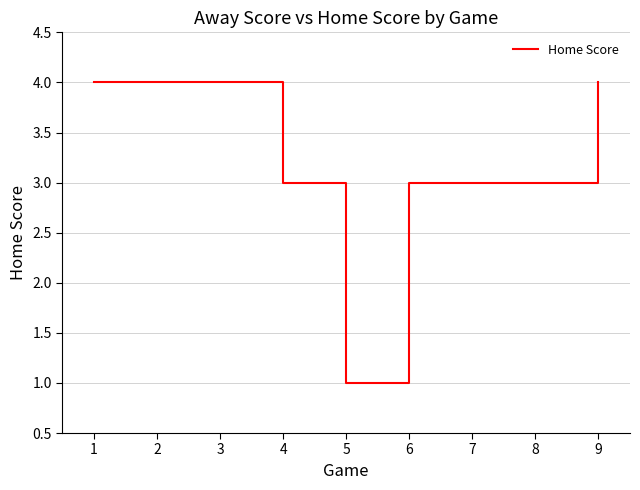

Is it true that the value at 7 is 3?

True